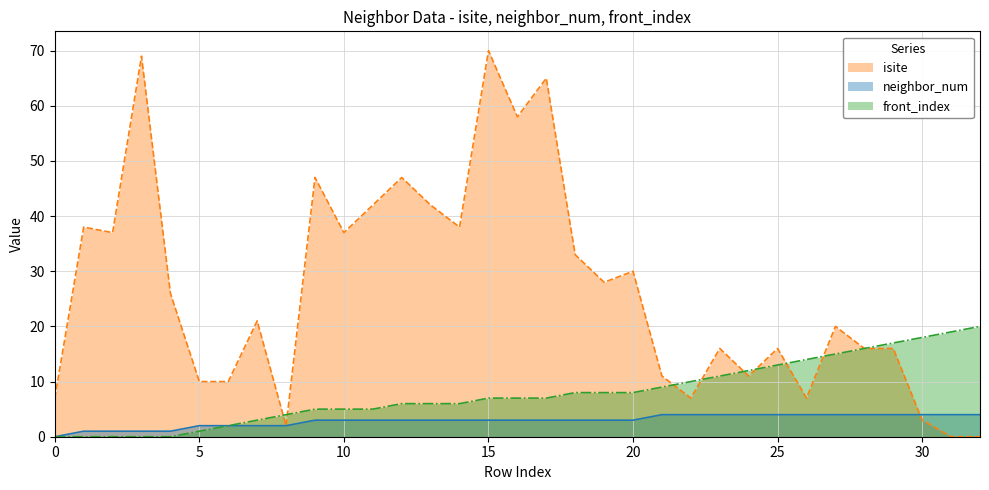

What is the difference between the maximum and minimum values in the neighbor_num series?

4